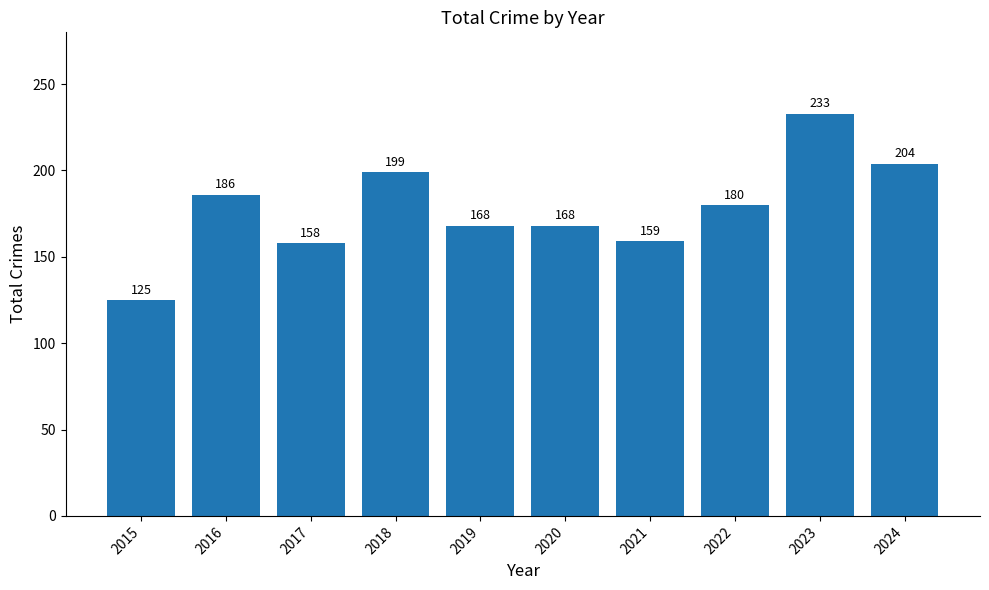

How many bars are there in total?

10